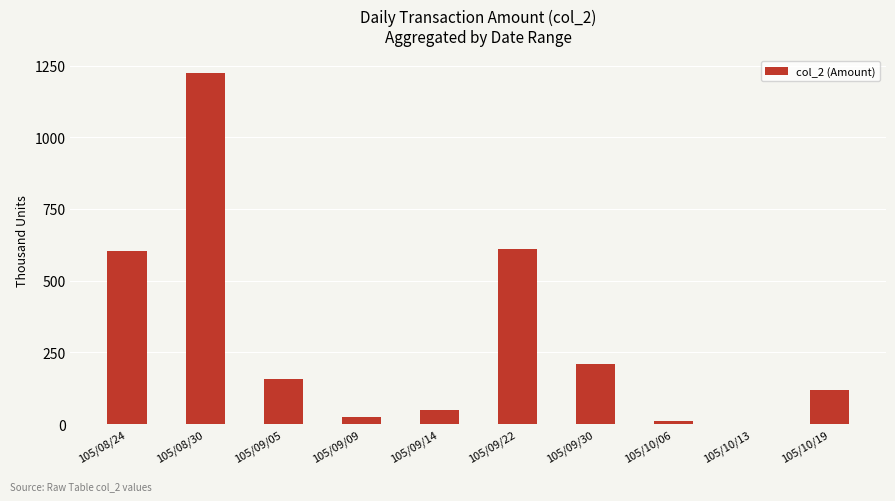

What is the sum of the values at 105/08/30 and 105/09/22?

1832.8